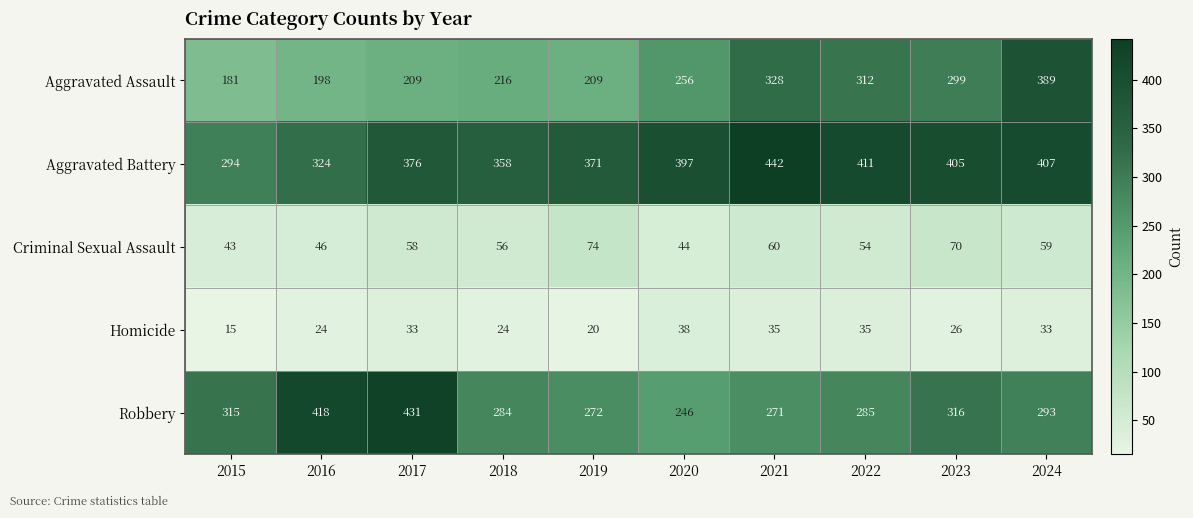

Is it true that Robbery equals 246 at 2020?

True